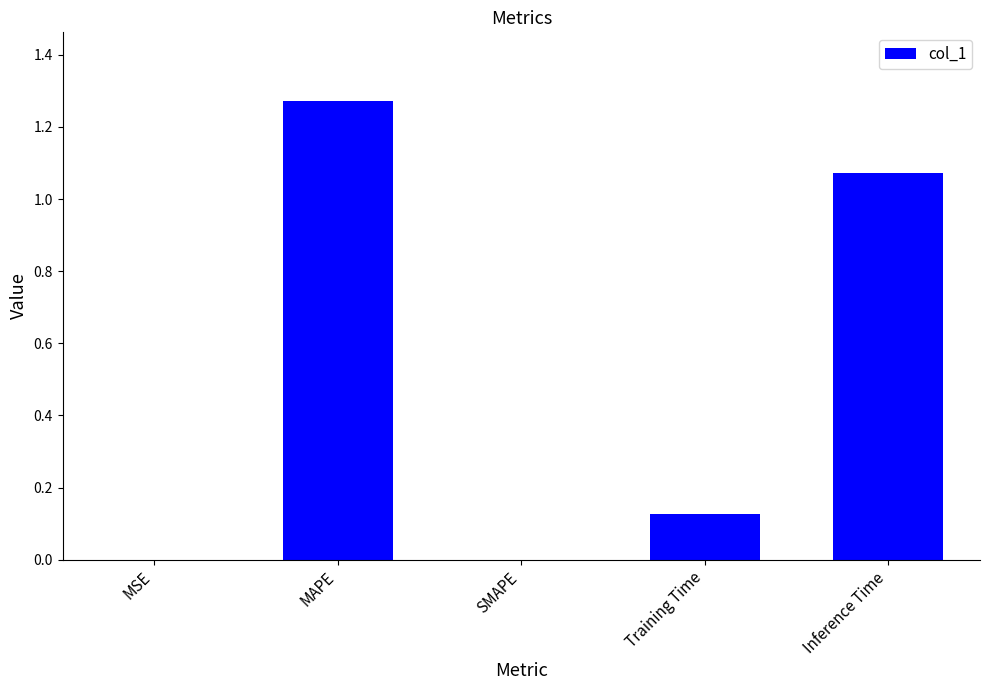

Which category has the highest value across all series?

MAPE